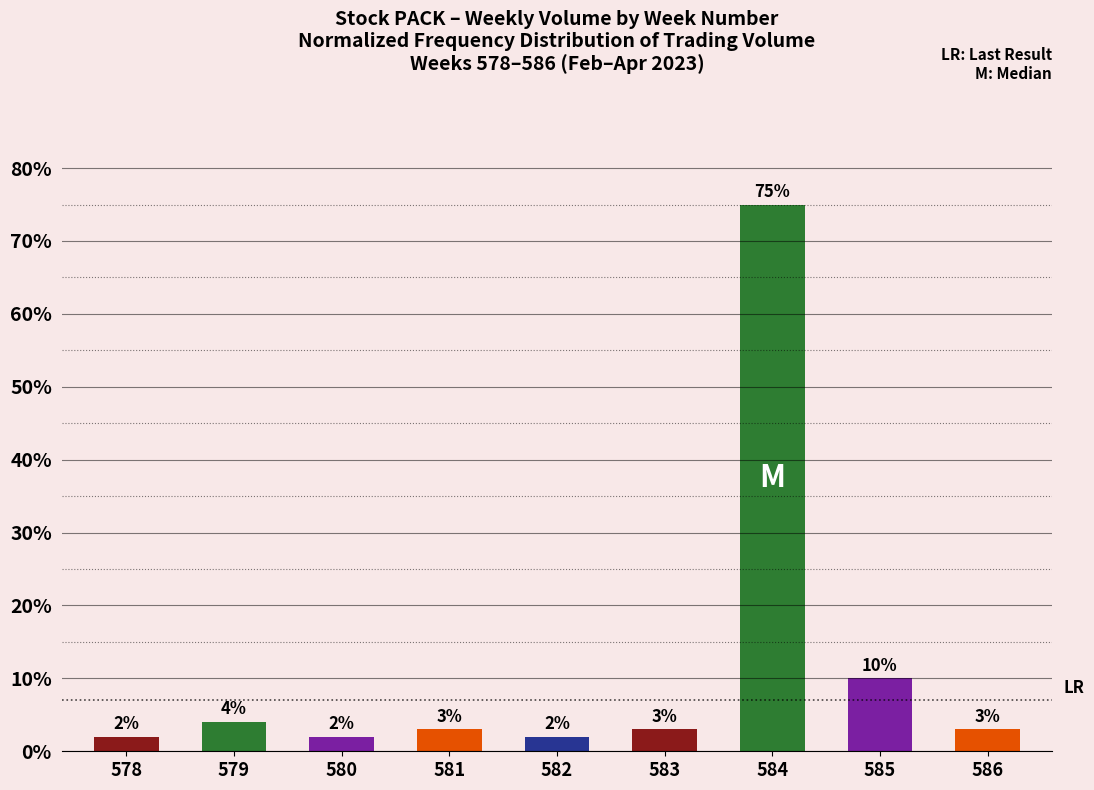

True or false: the data shows 3 at 583.

True